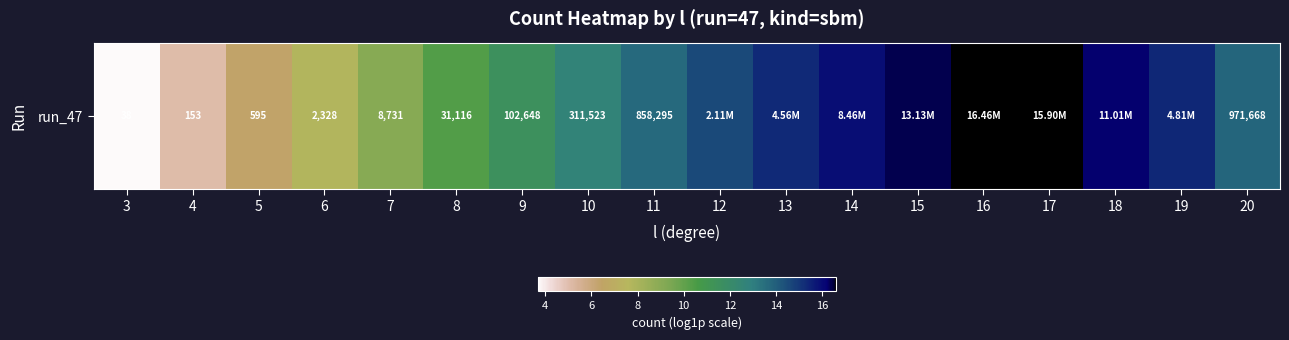

Is it true that the value at 17 is 16.6?

True